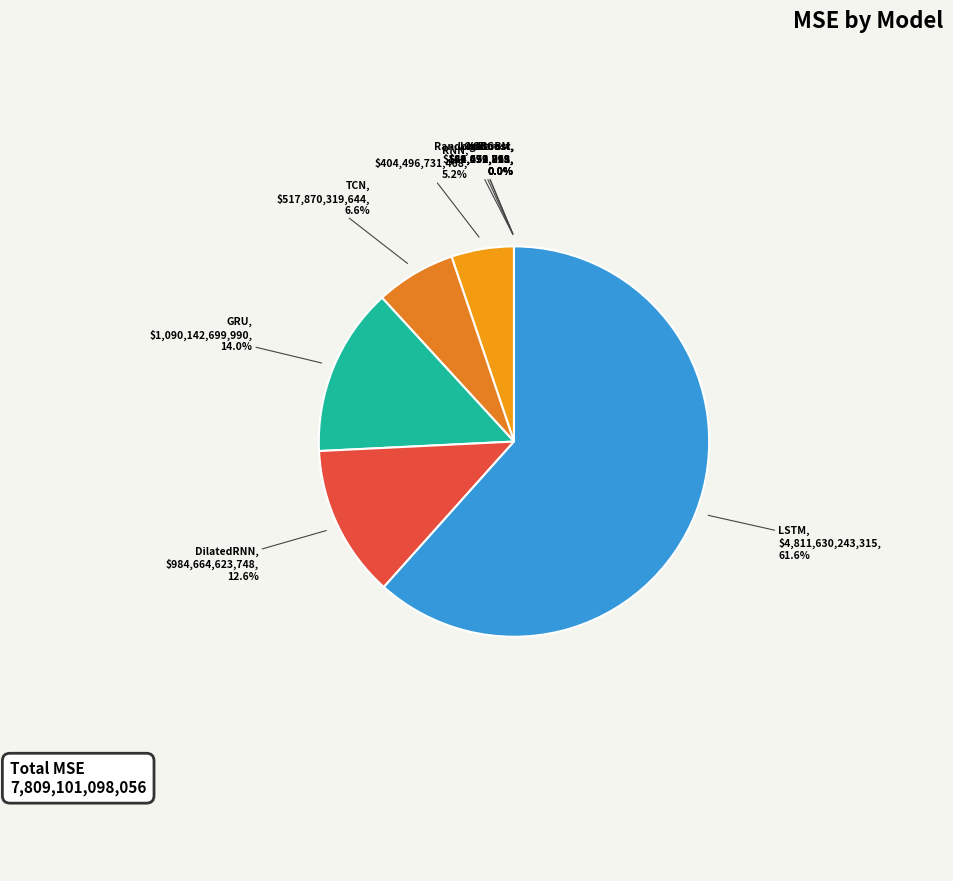

Is there any slice that represents more than half of the pie?

Yes